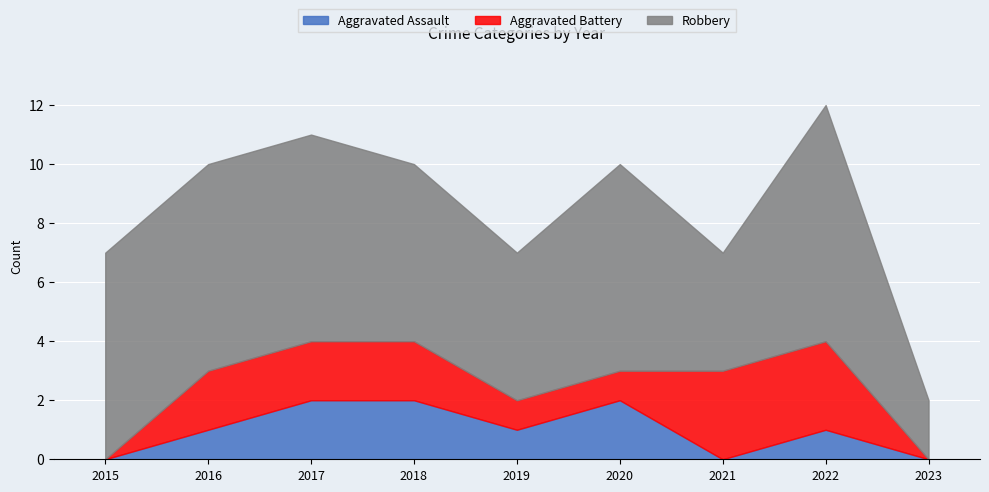

Count the number of data series in this chart.

3